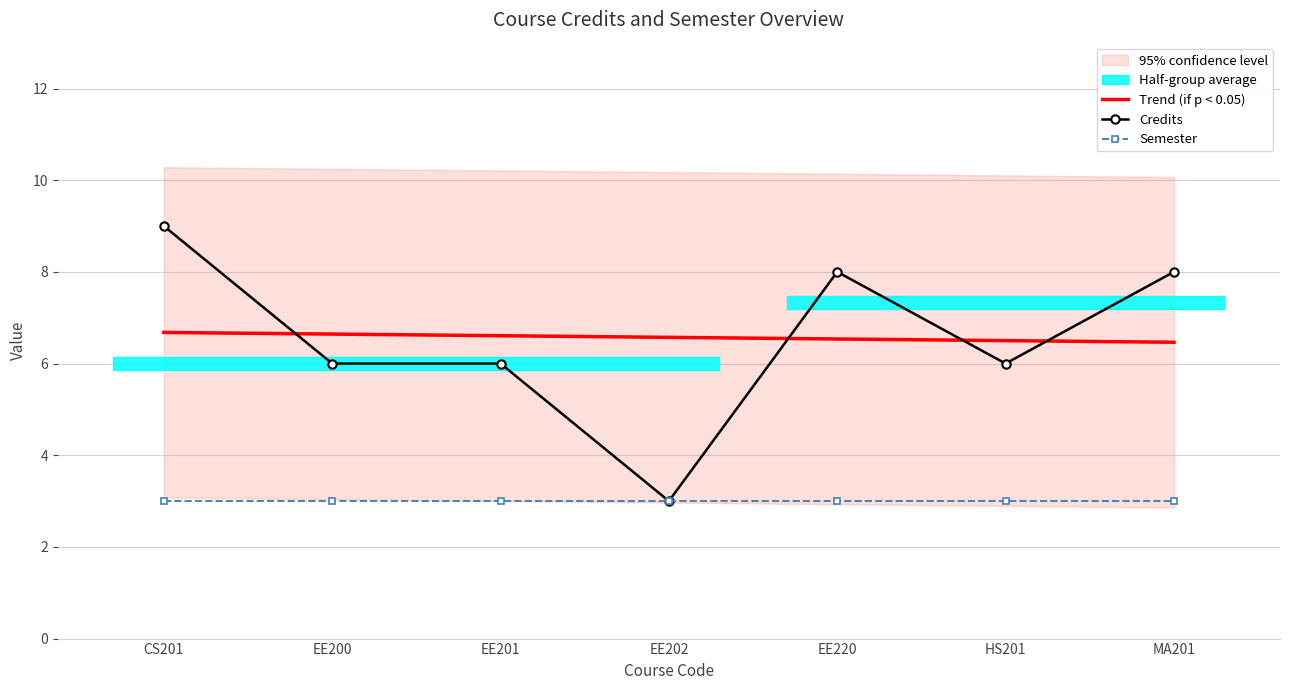

What is the sum of all Semester values?

21.0